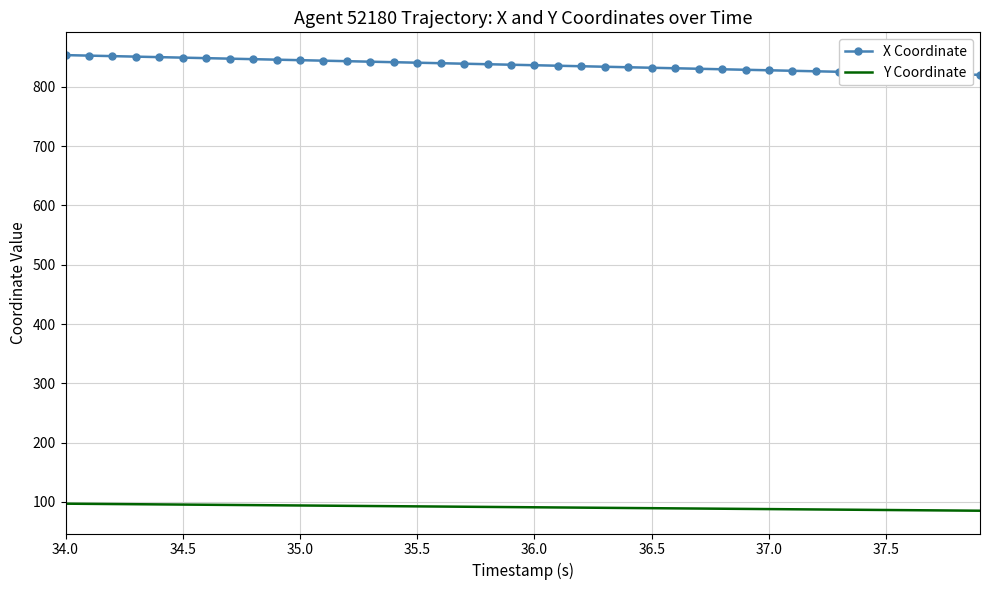

How many series are shown in this chart?

2